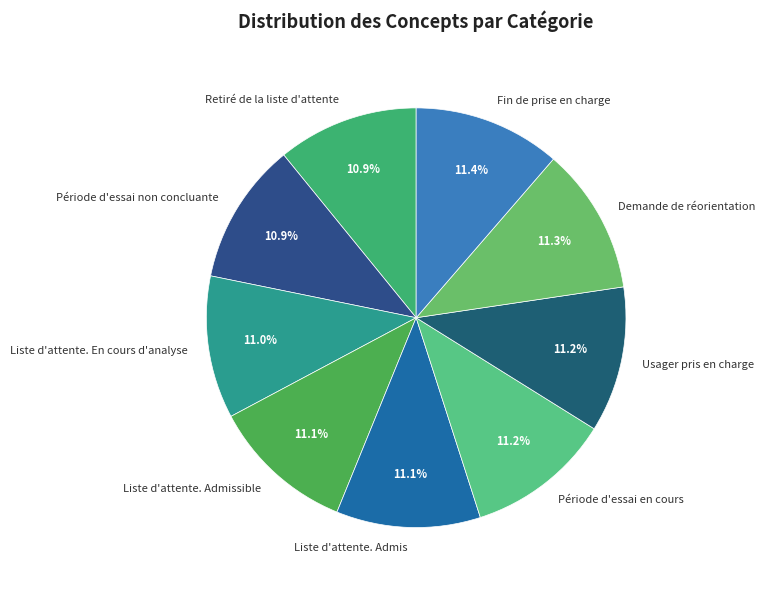

To the nearest percent, what is the average slice percentage?

11%